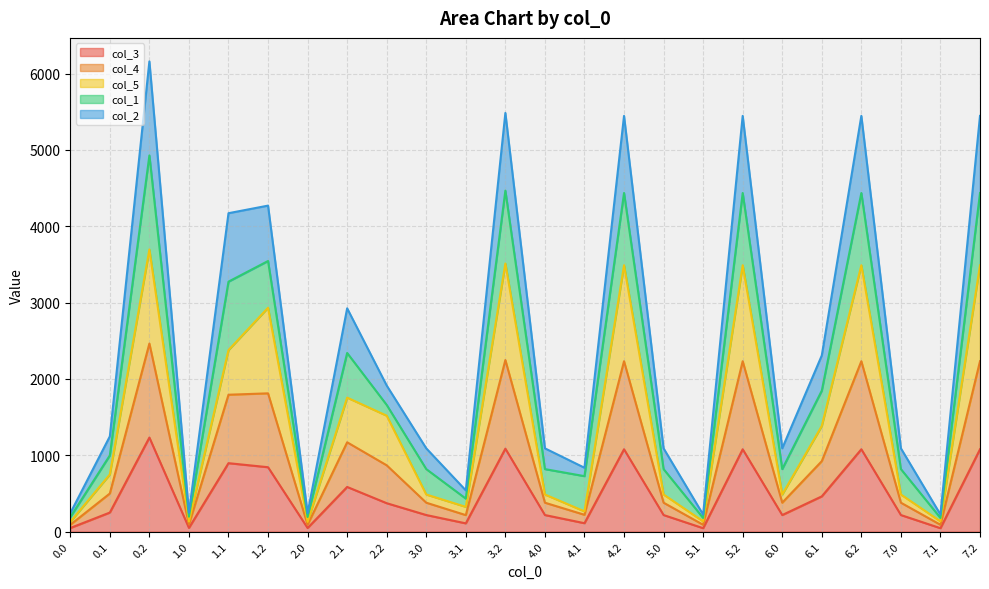

Where does the col_2 series first go above 1247?

0.1